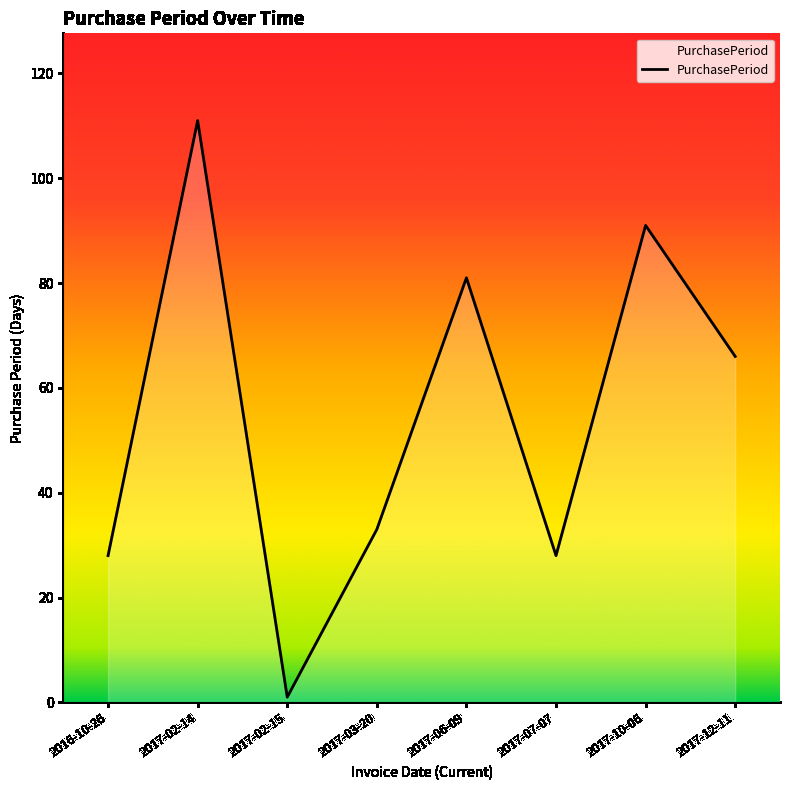

True or false: there are more than 0 points higher than both neighbors.

True